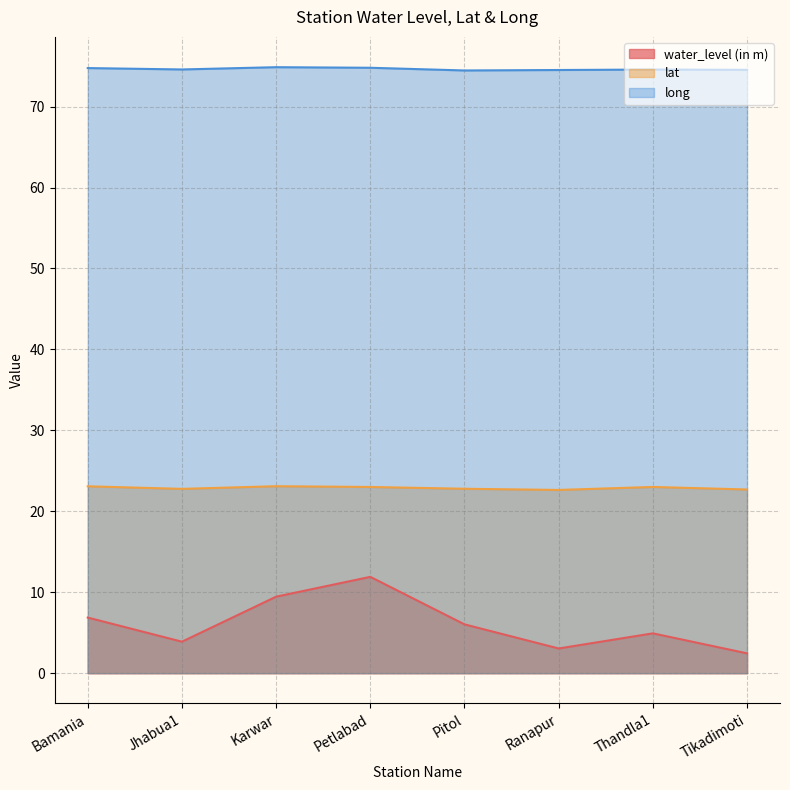

What is the difference between the maximum and minimum values in the lat series?

0.5